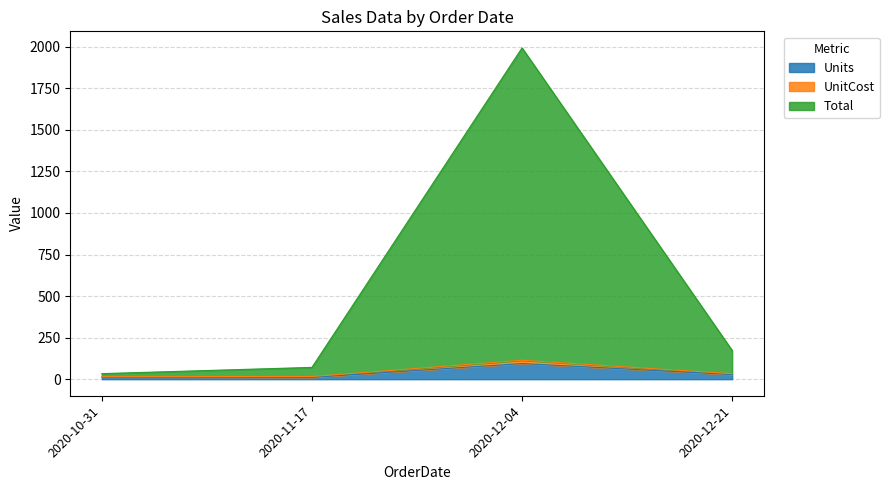

What is the label of the 2nd point from the left?

2020-11-17